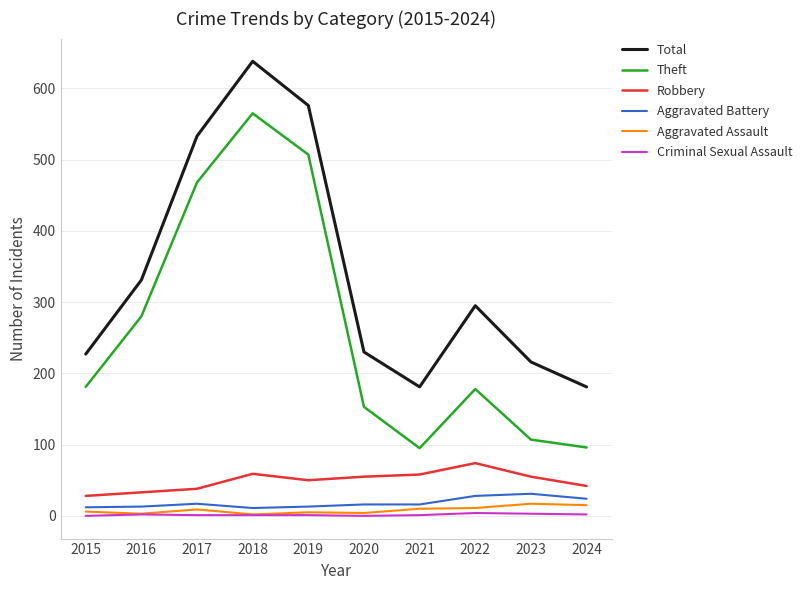

True or false: Robbery has more than 0 points higher than both neighbors.

True